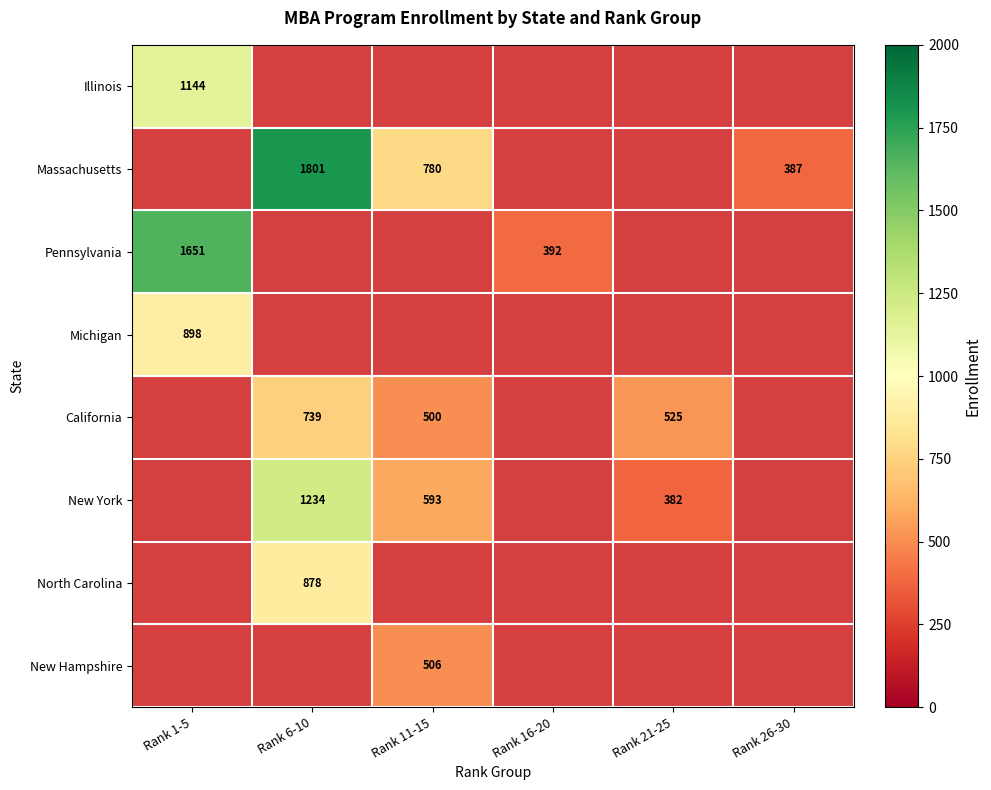

The value of Illinois at Rank 1-5 is 584. True or false?

False